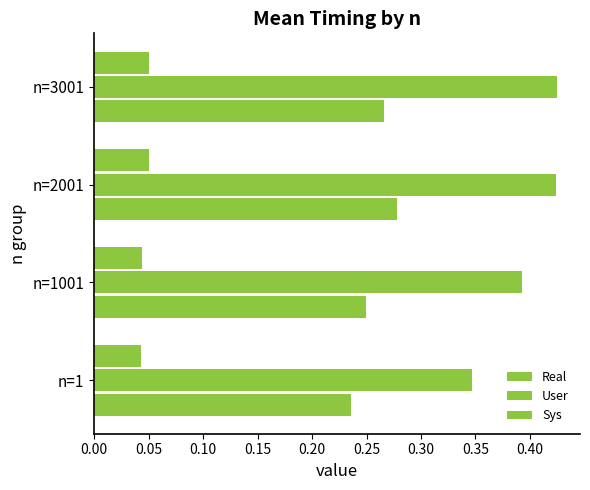

Reading right to left, list all the values displayed in this chart.

Real: 0.3	0.3	0.2	0.2
User: 0.4	0.4	0.4	0.3
Sys: 0.1	0.1	0.0	0.0